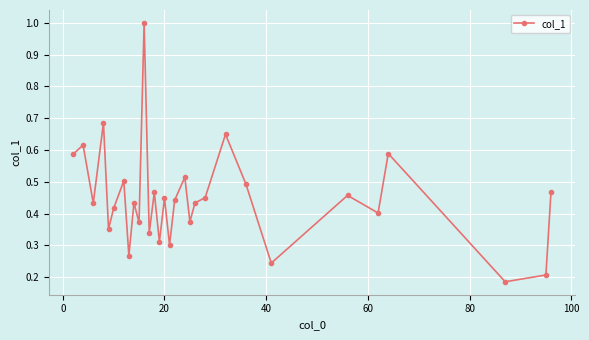

What is the sum of all values?

13.4